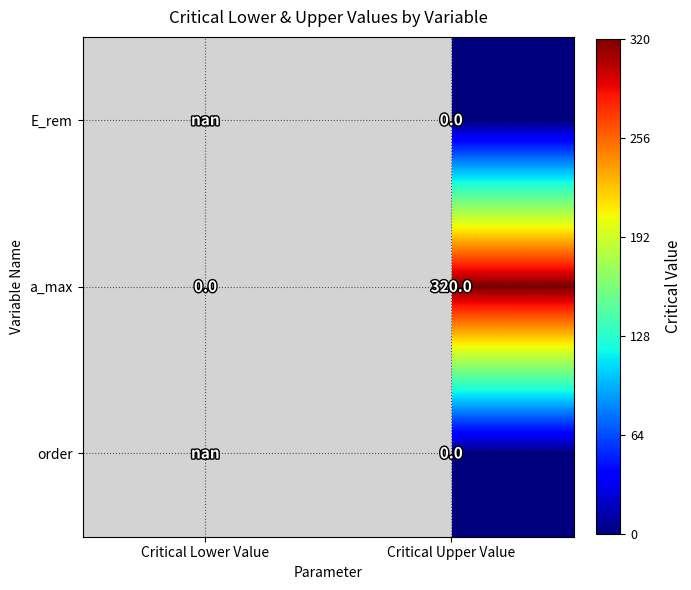

True or false: a_max has a value of 320.0 at Critical Upper Value.

True